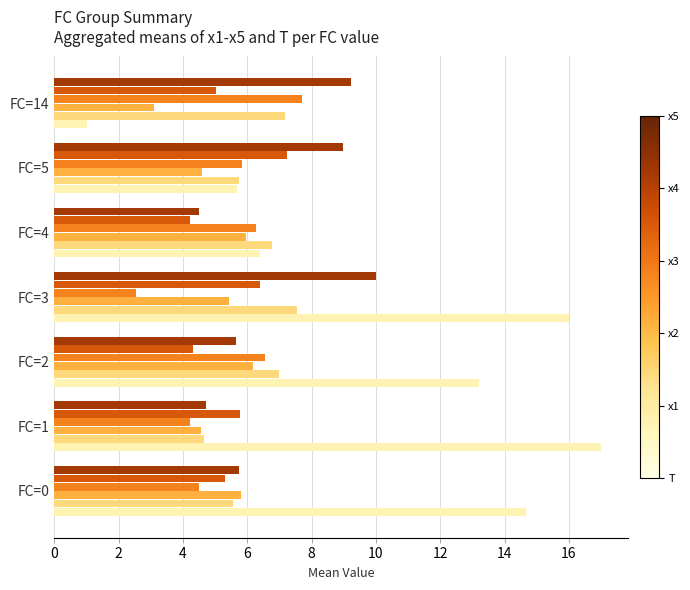

What is the total value across all series at FC=14?

33.2